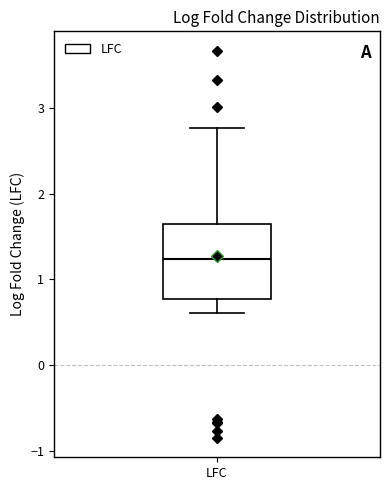

Read this box plot against the y-axis: the position of the median line, the range covered by the box, and the ends of both whiskers. The values are not printed on the chart, so give them approximately, as read against the axis.

median 1.2, box 0.8 to 1.6, whiskers 0.6 to 2.8